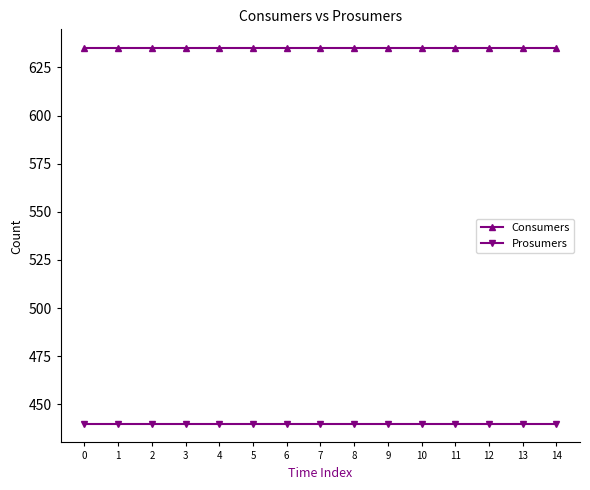

True or false: Consumers has a value of 244 at 0.

False